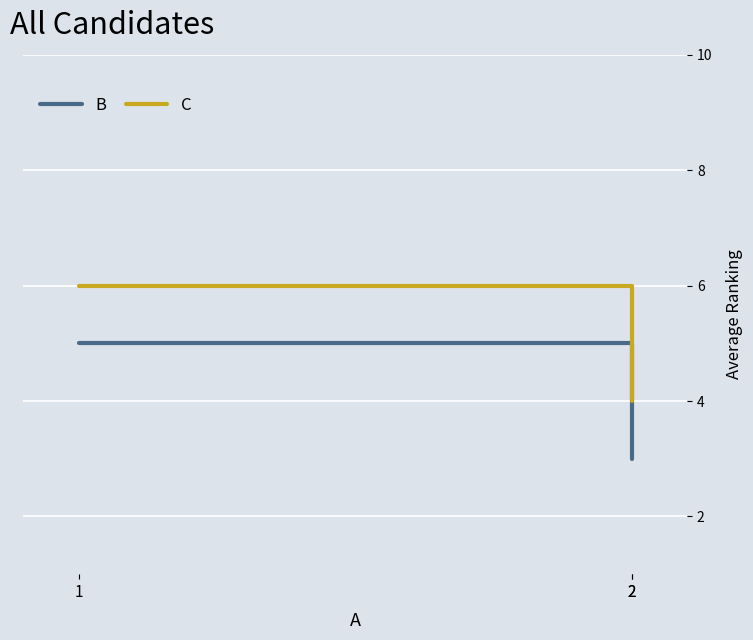

Which series has the largest total across all categories?

C